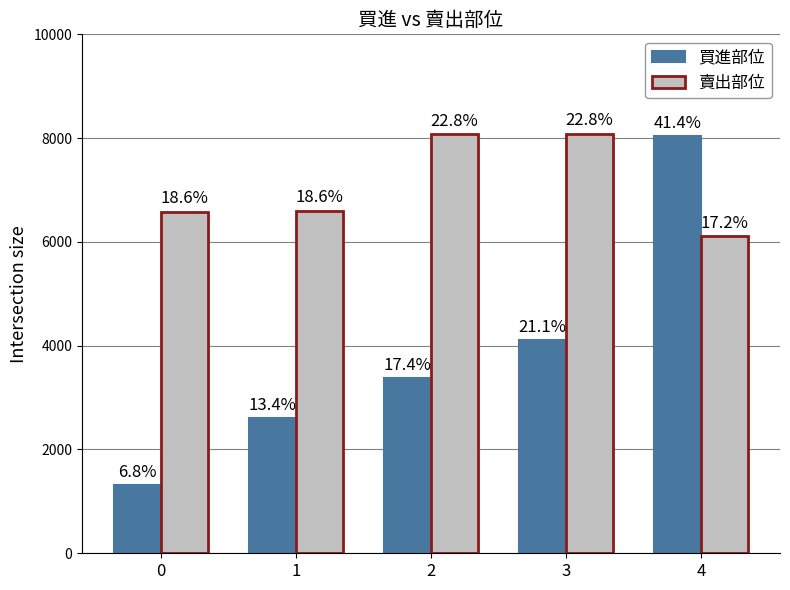

How many groups of bars are there?

5